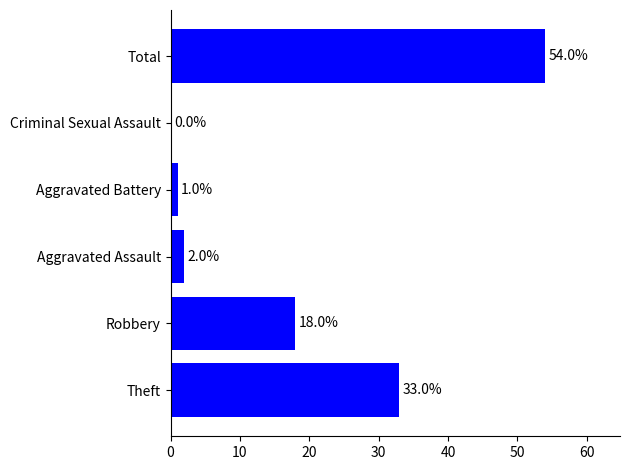

Is it true that the value at Robbery is 18?

True